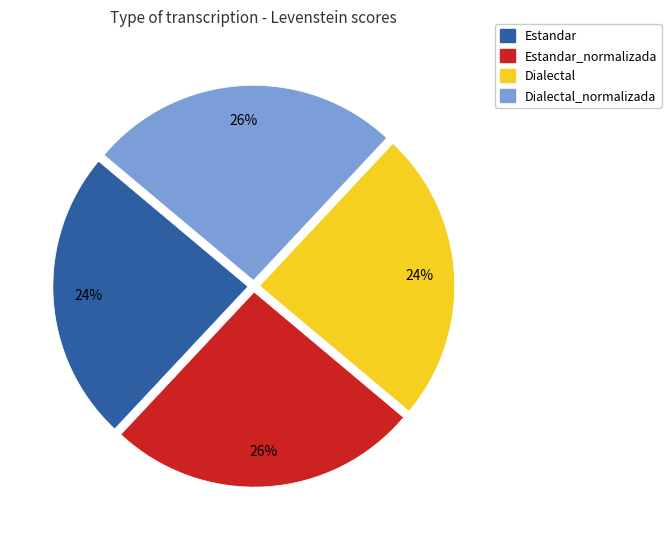

To the nearest percent, what is the average slice percentage?

25%